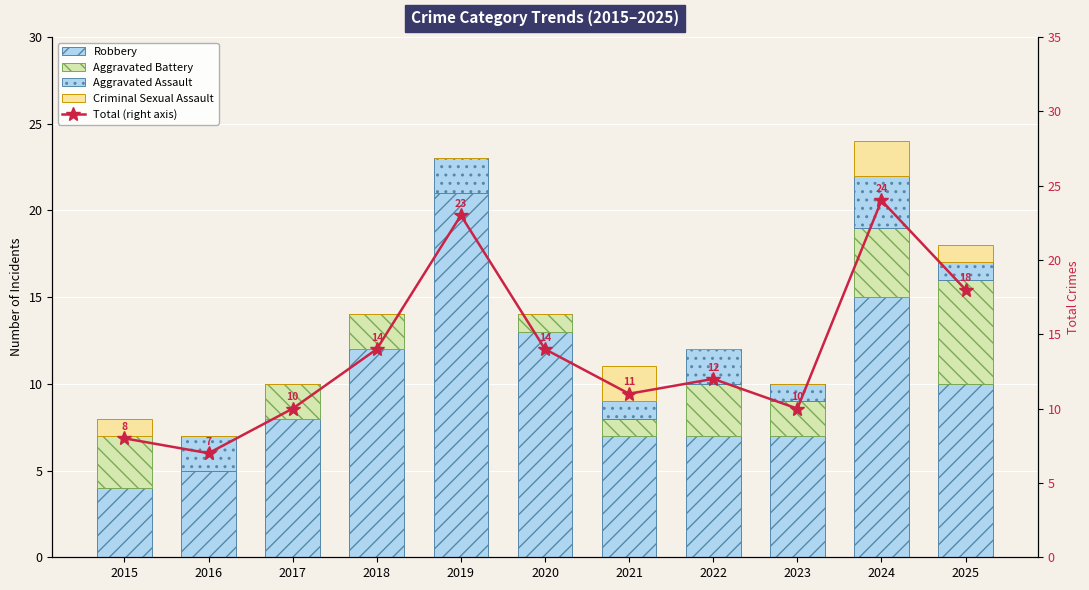

At which label does Robbery reach its minimum?

2015